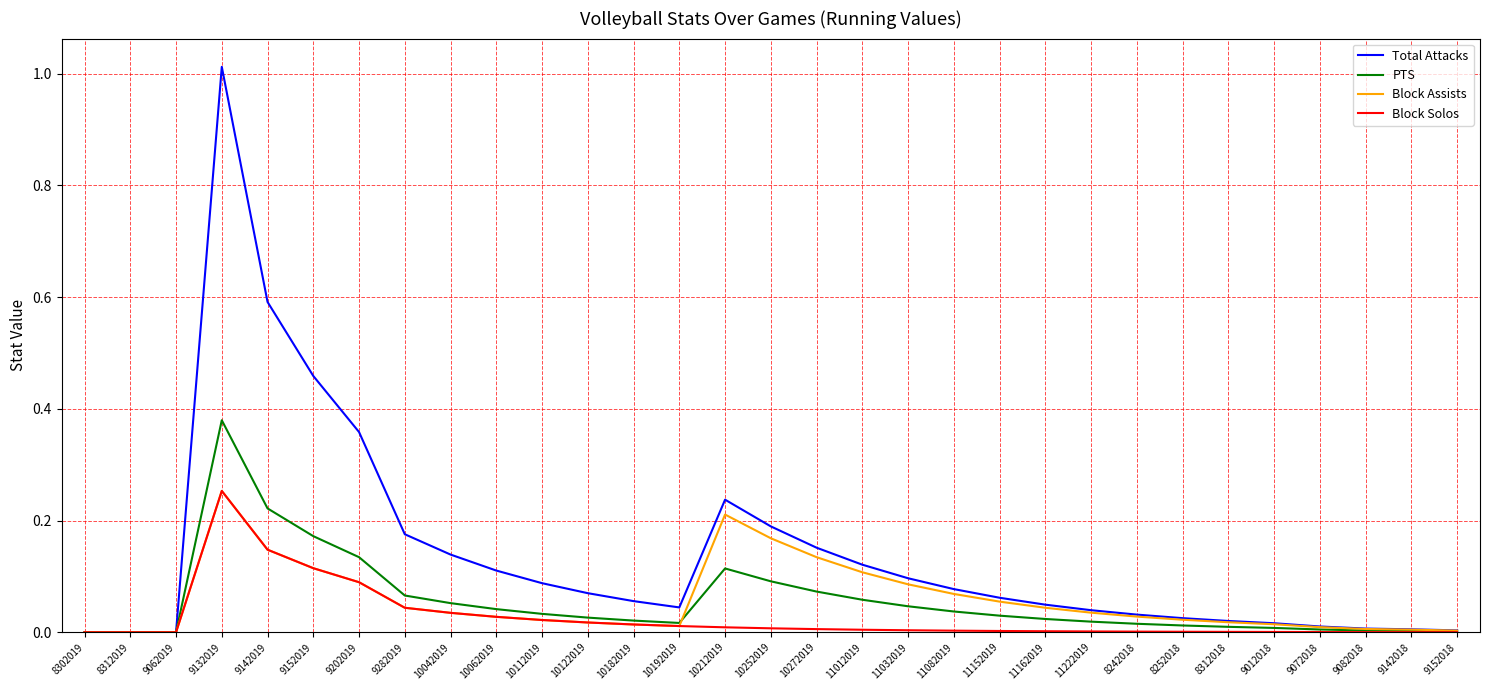

Which series has the largest total across all categories?

Total Attacks